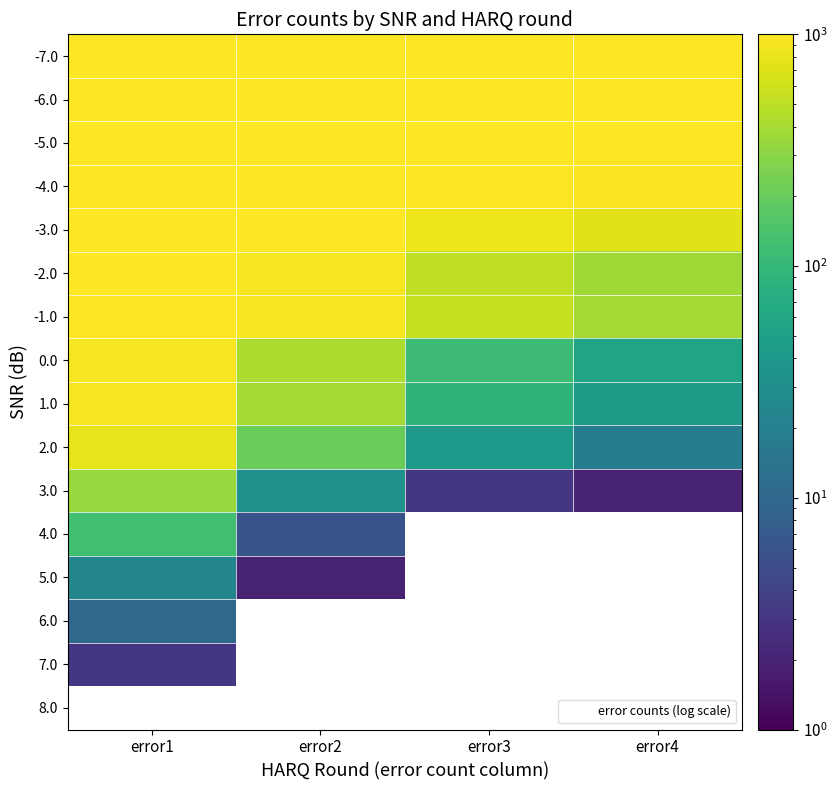

The -5.0 series shows 495.9 at error2. True or false?

False